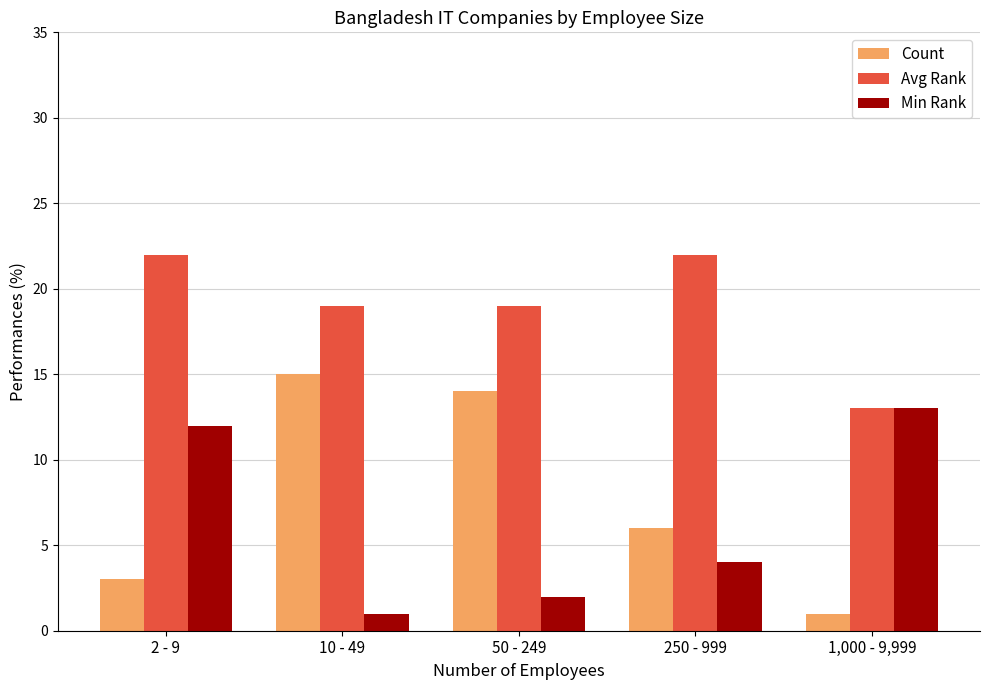

What is the greatest value displayed?

22